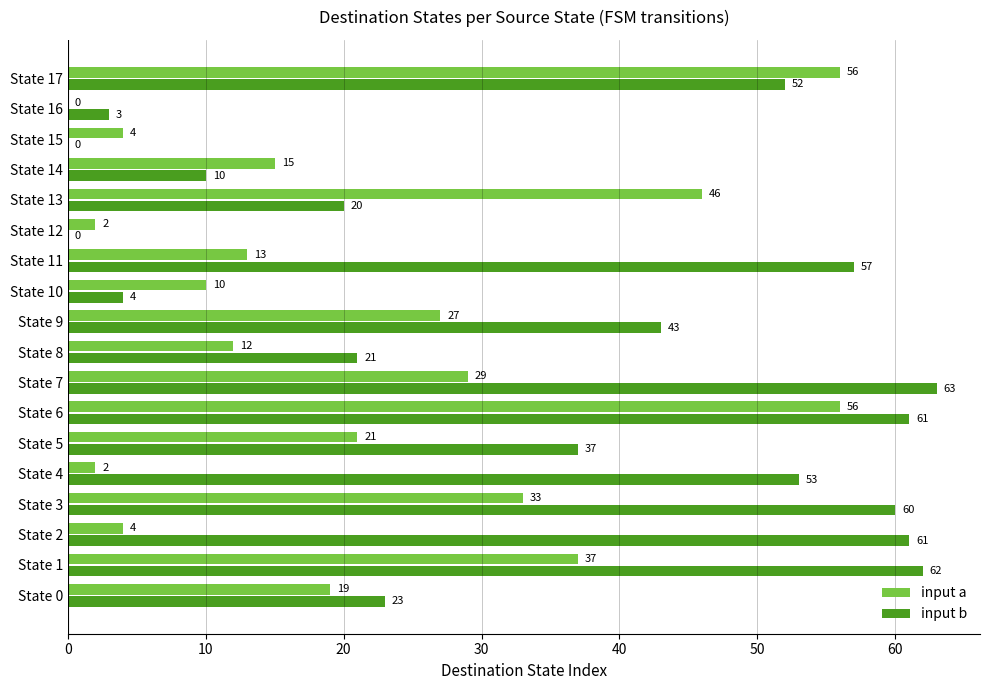

At which category is the sum across all series the highest?

State 6